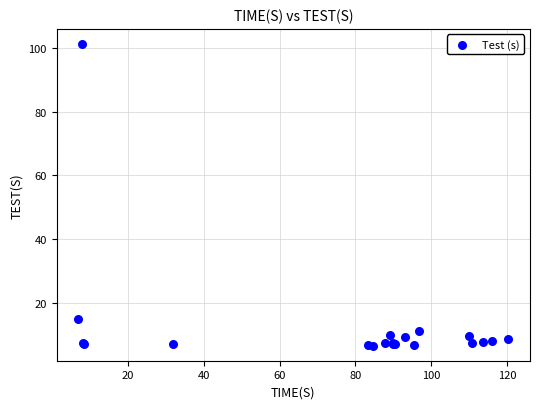

What Y value in the scatter plot is closest to 53?

14.8